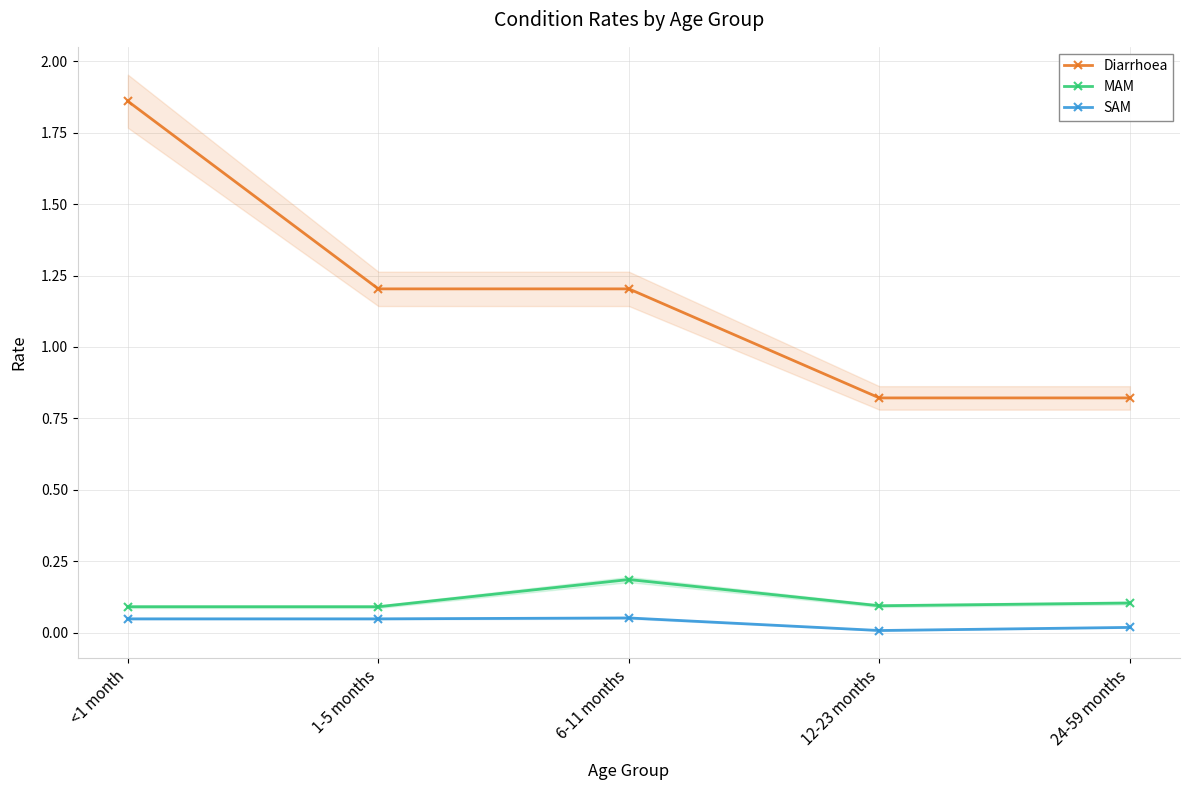

The value of Diarrhoea at 1-5 months is 0.4. True or false?

False